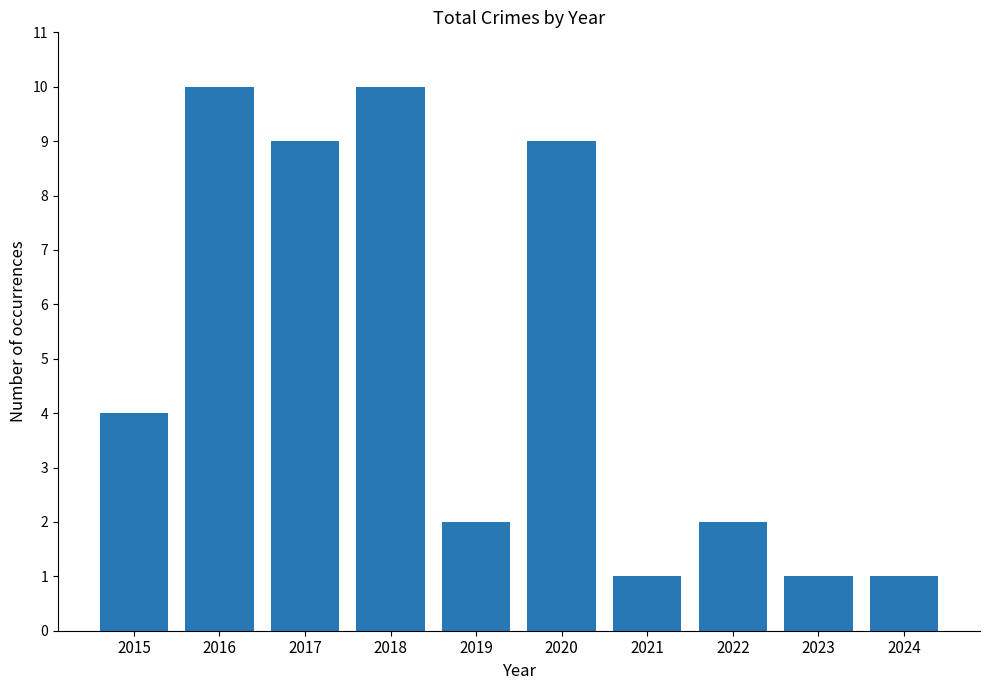

Reading right to left, what are all the values shown in this chart?

1	1	2	1	9	2	10	9	10	4